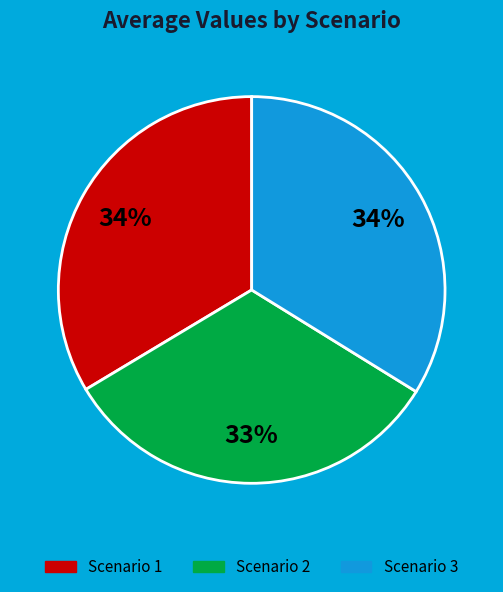

Is the sum of Scenario 3 and Scenario 1 greater than half?

Yes